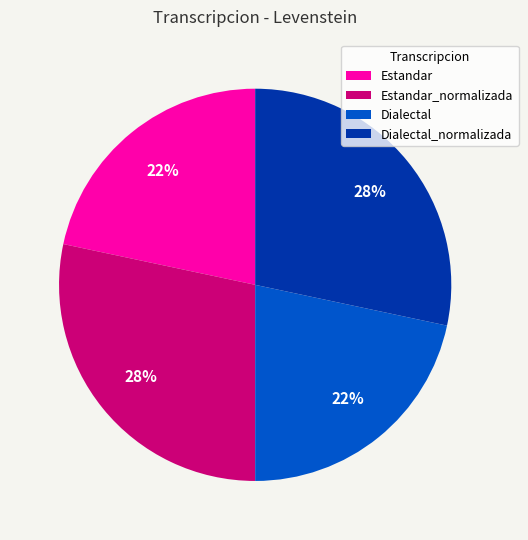

Is the sum of Dialectal and Estandar greater than half?

No